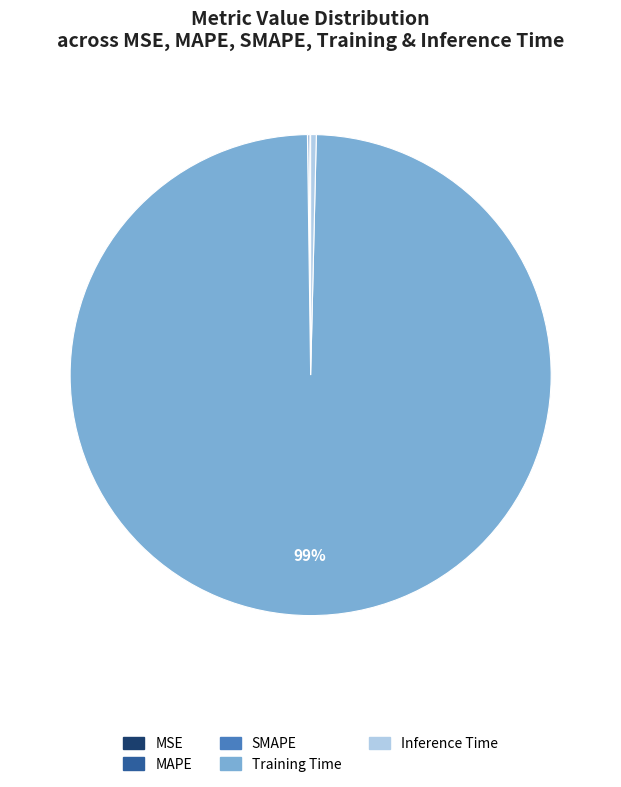

What is the largest slice in the pie chart?

Training Time